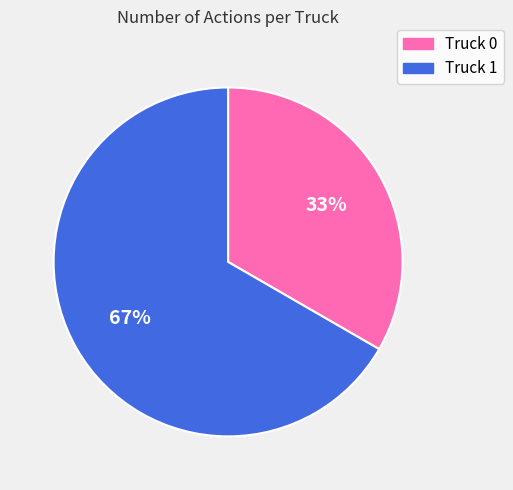

To the nearest percent, what percentage of the pie is Truck 0?

33%